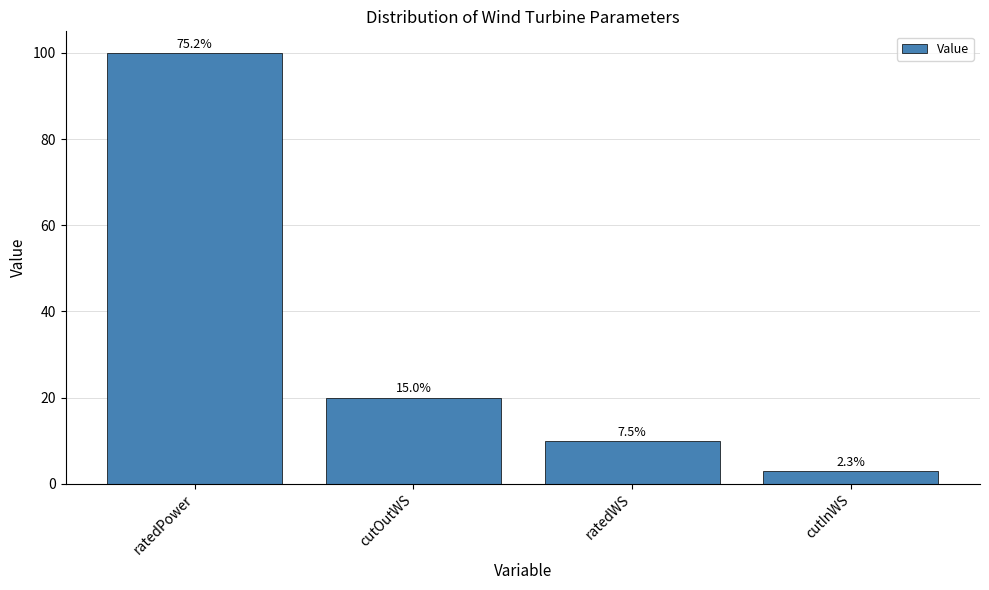

What is the approximate value at ratedPower?

100